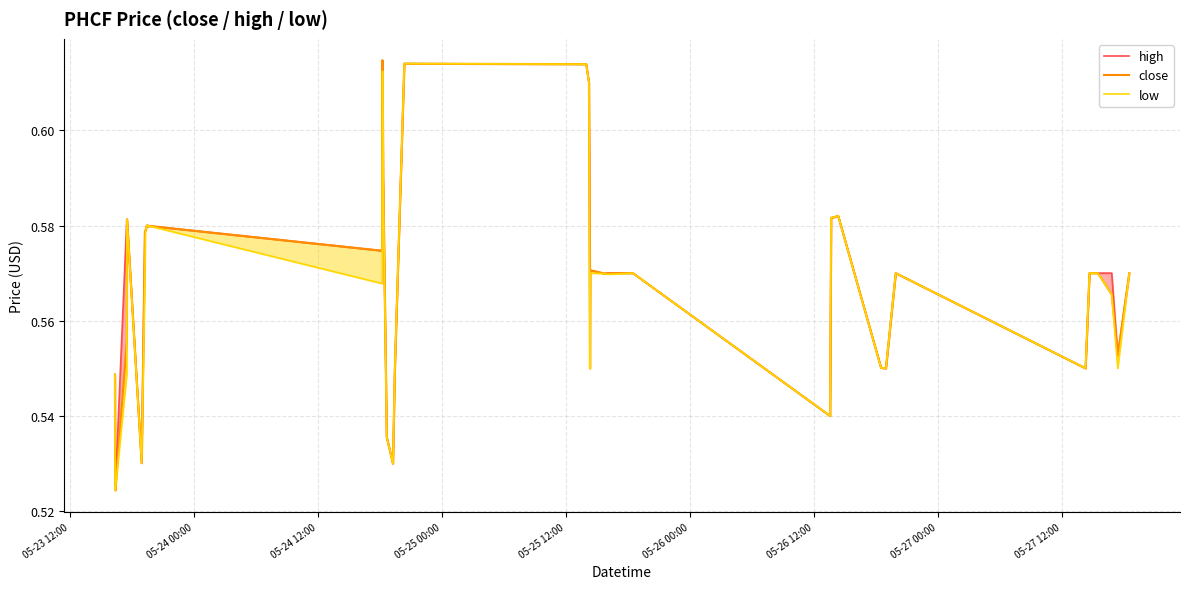

What is the minimum value for high_line?

0.5